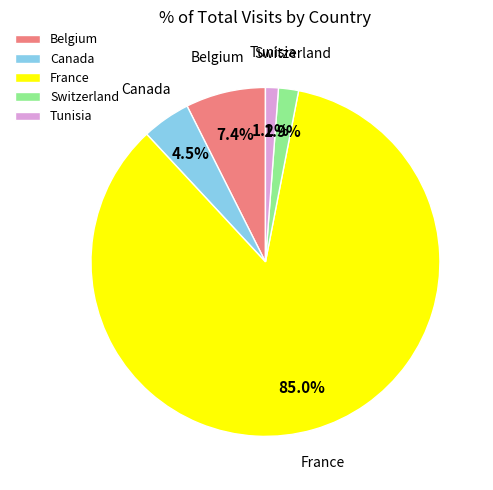

To the nearest percent, what is the combined percentage of Canada and Switzerland?

6%